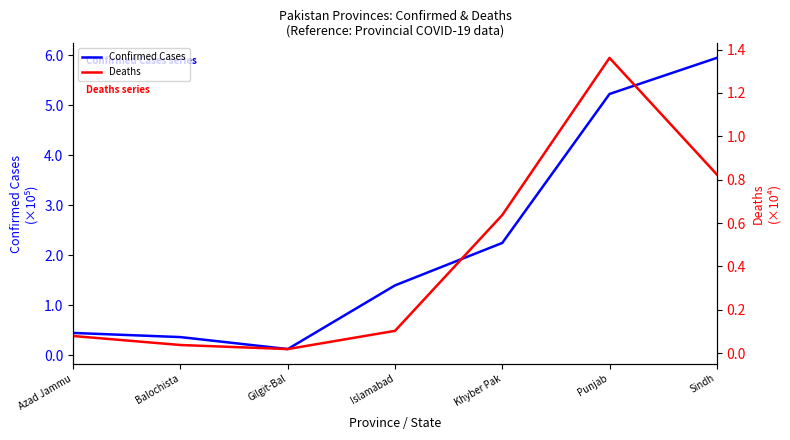

How many data points in Confirmed Cases are less than 139425?

3